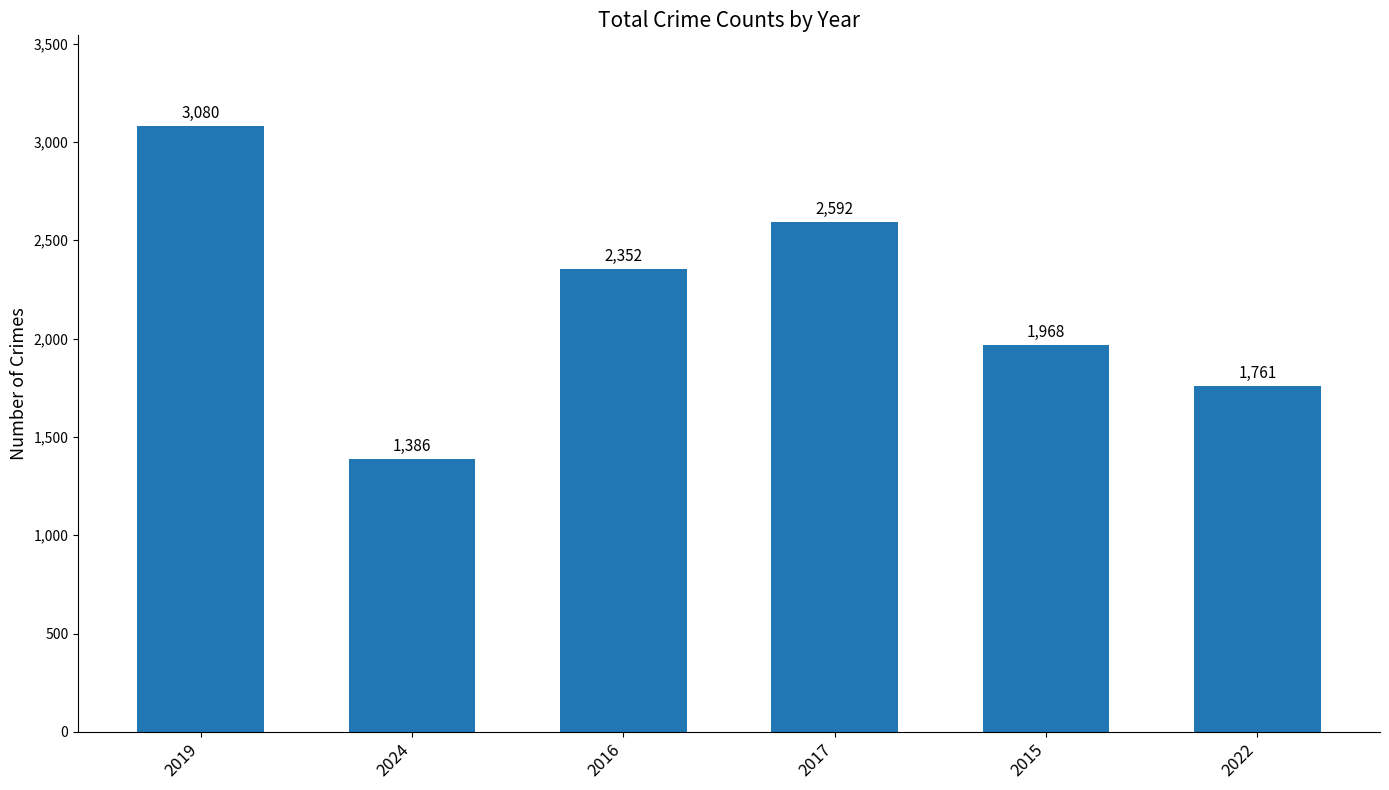

Rank the categories by value from lowest to highest.

2024, 2022, 2015, 2016, 2017, 2019